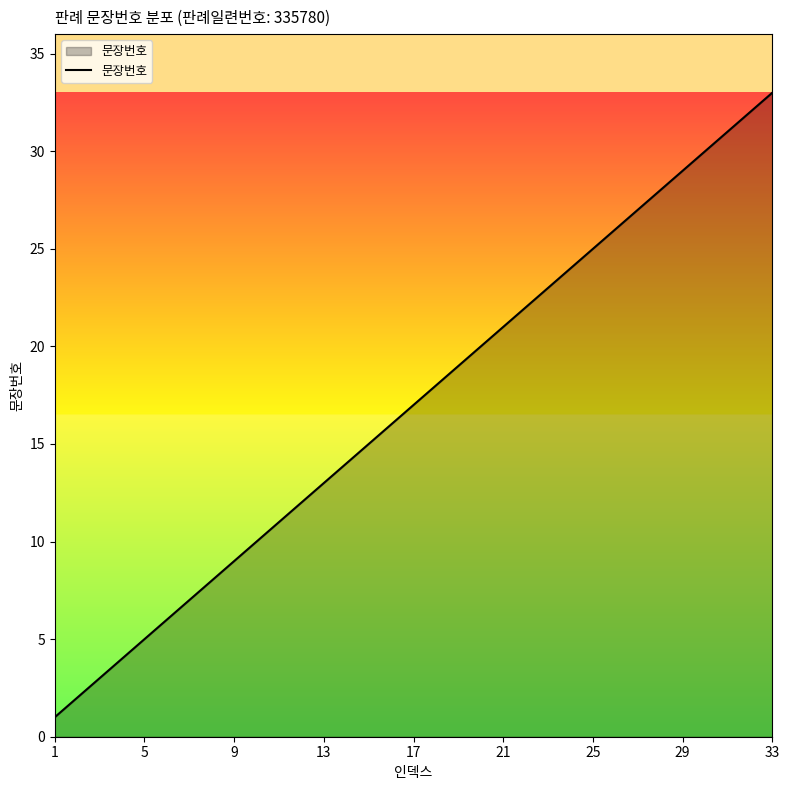

What is the difference between the maximum and minimum values?

32